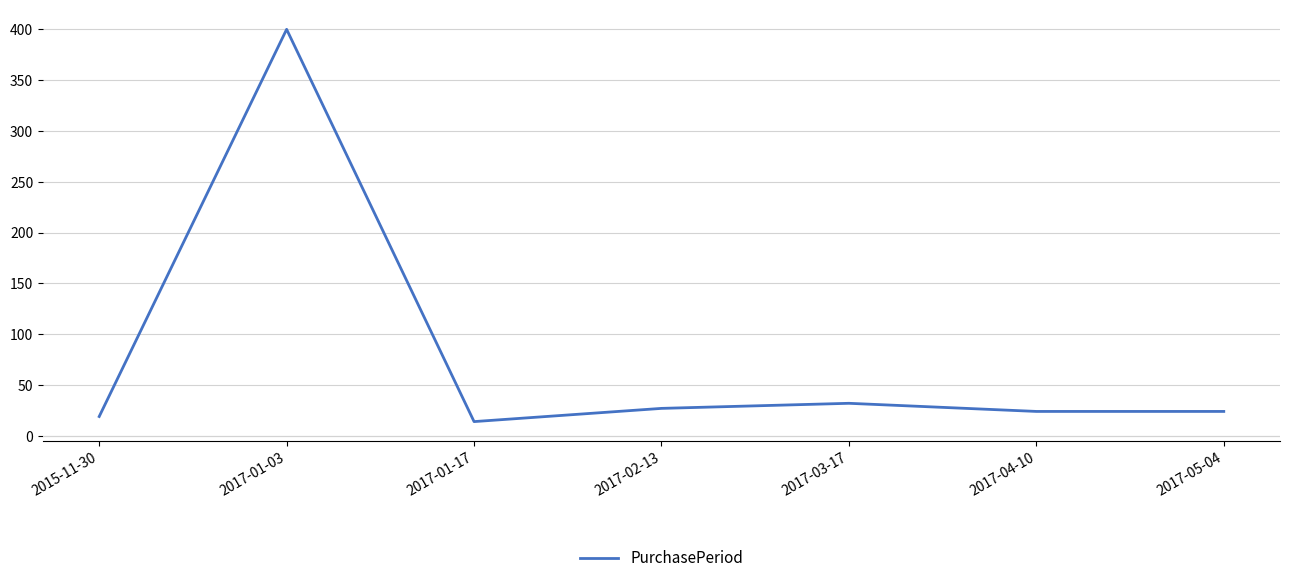

Approximately how many times larger is the value at 2015-11-30 compared to 2017-01-17?

1.4